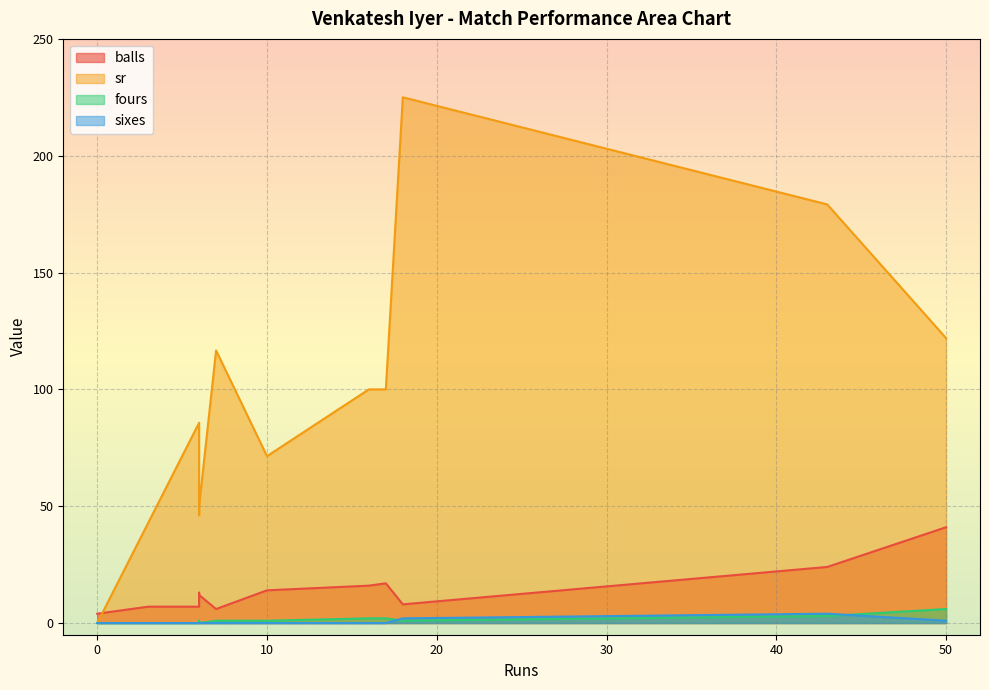

Is the value of balls at 17 greater than the value of sixes at 43?

Yes